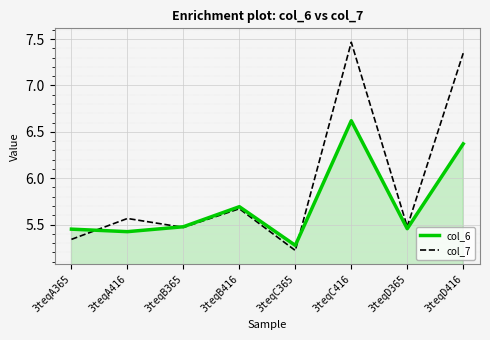

What position from the right is 3teqC365?

4